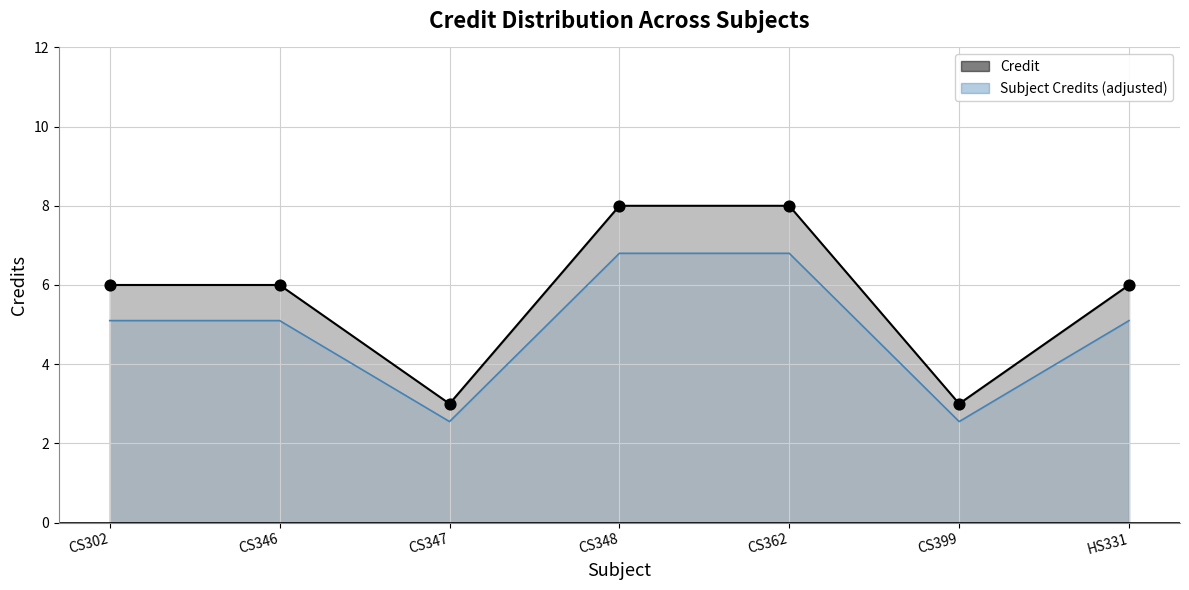

What is the change in value from CS362 to HS331?

-2